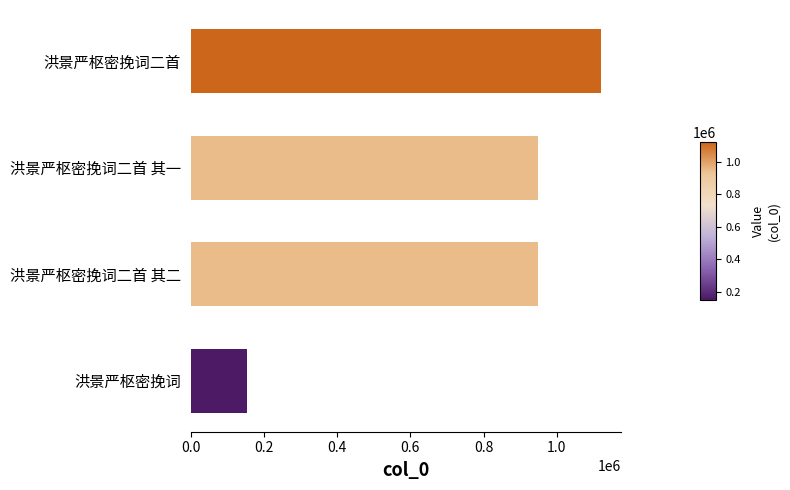

What is the sum of all values?

3170184